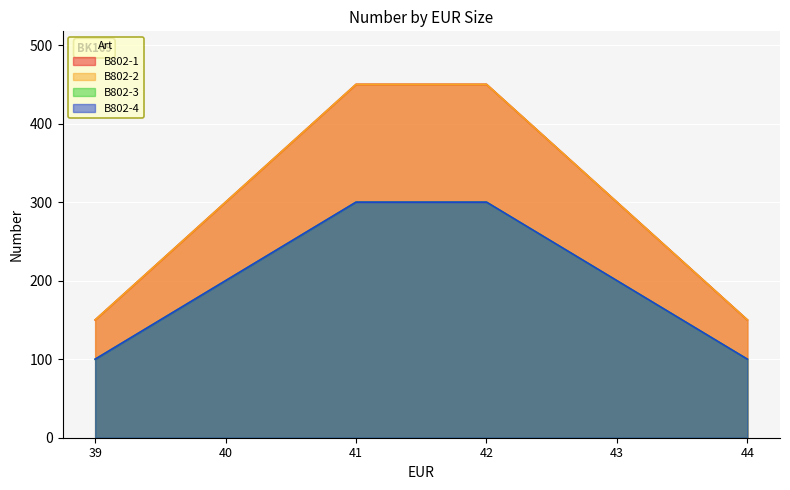

Which category has the highest value in the B802-3 series?

41